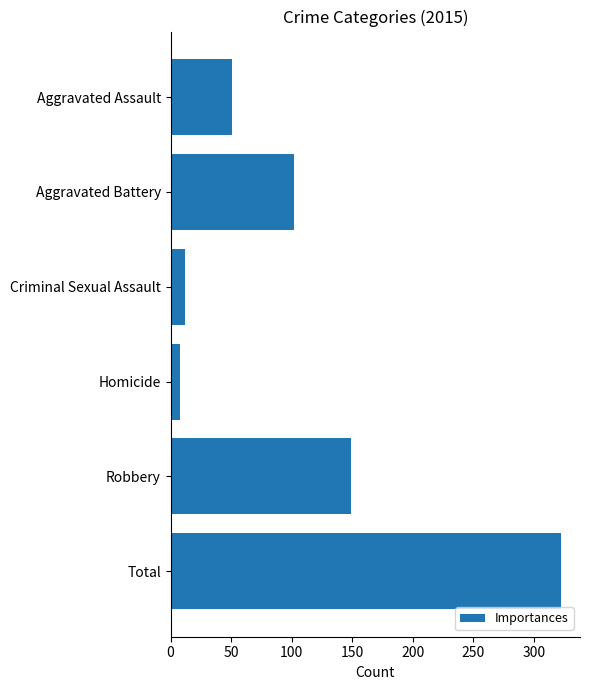

What is the average value?

107